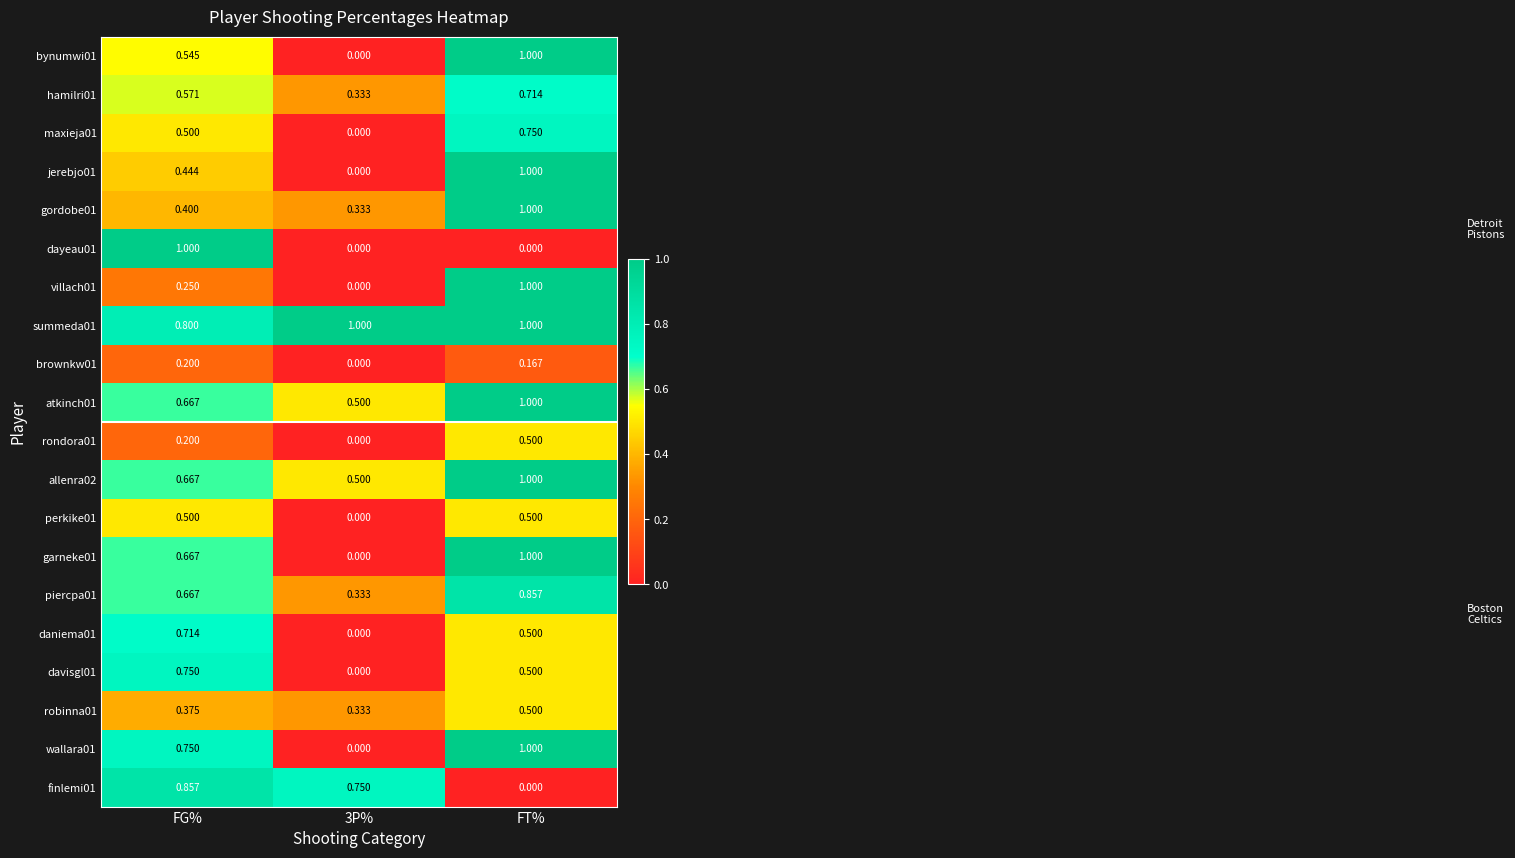

Where is finlemi01 nearest to the value 0?

FT%